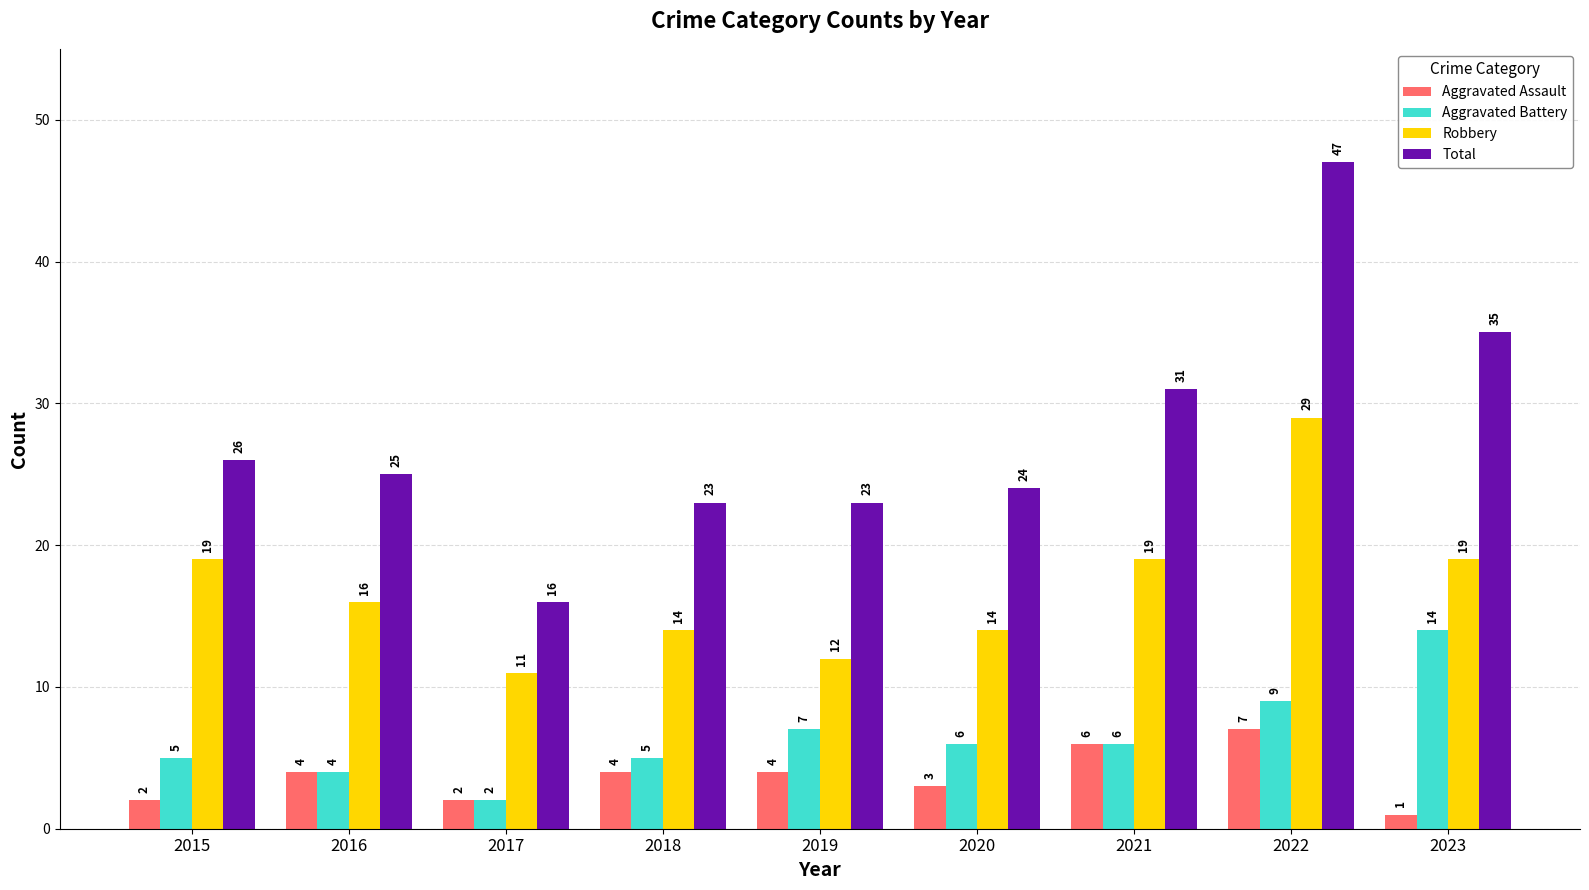

What is the sum of all Aggravated Assault values?

33